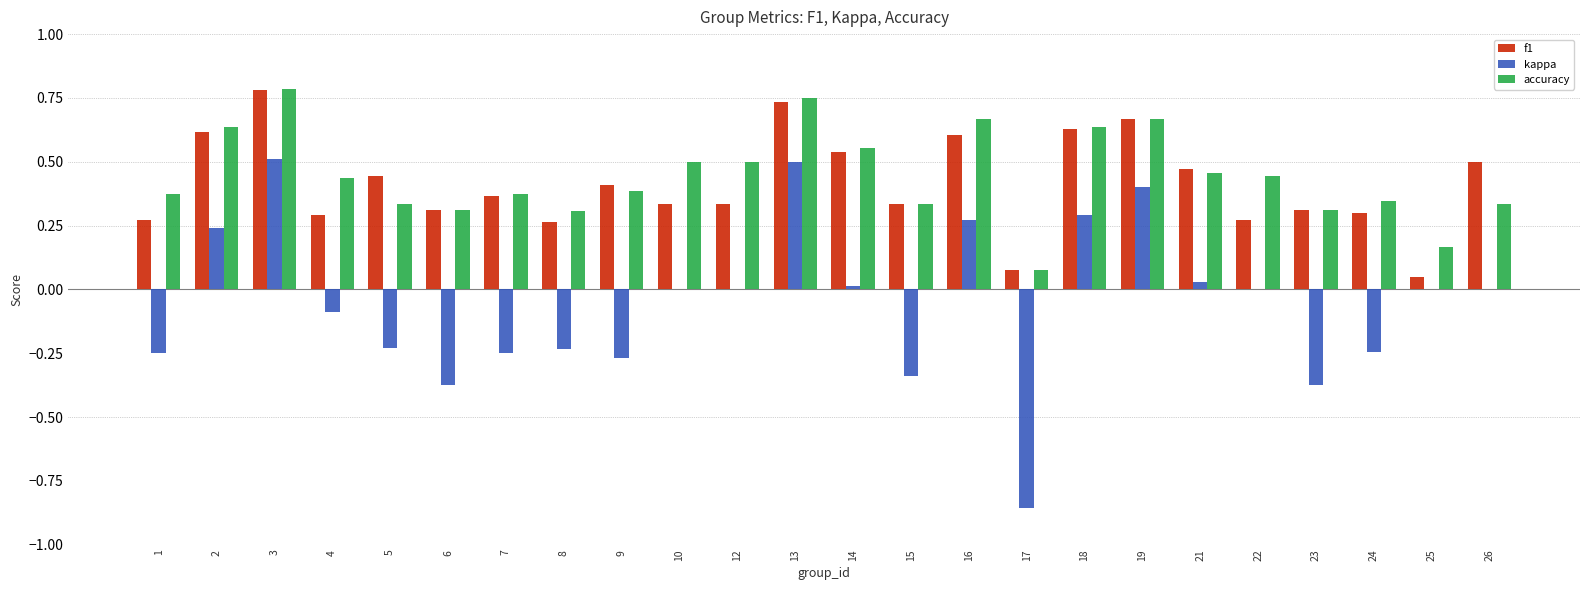

At which category is the sum across all series the highest?

3